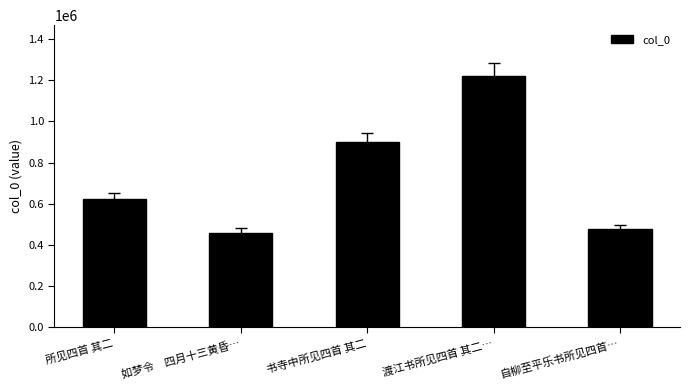

What is the change in value from 渡江书所见四首 其二… to 自柳至平乐书所见四首…?

-746841